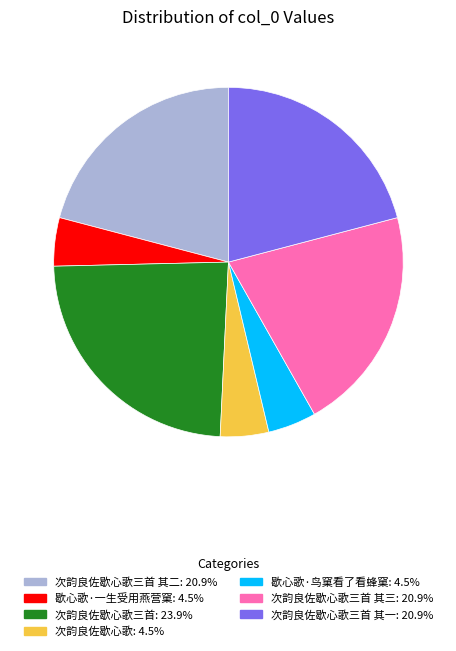

Is there any slice that represents more than half of the pie?

No